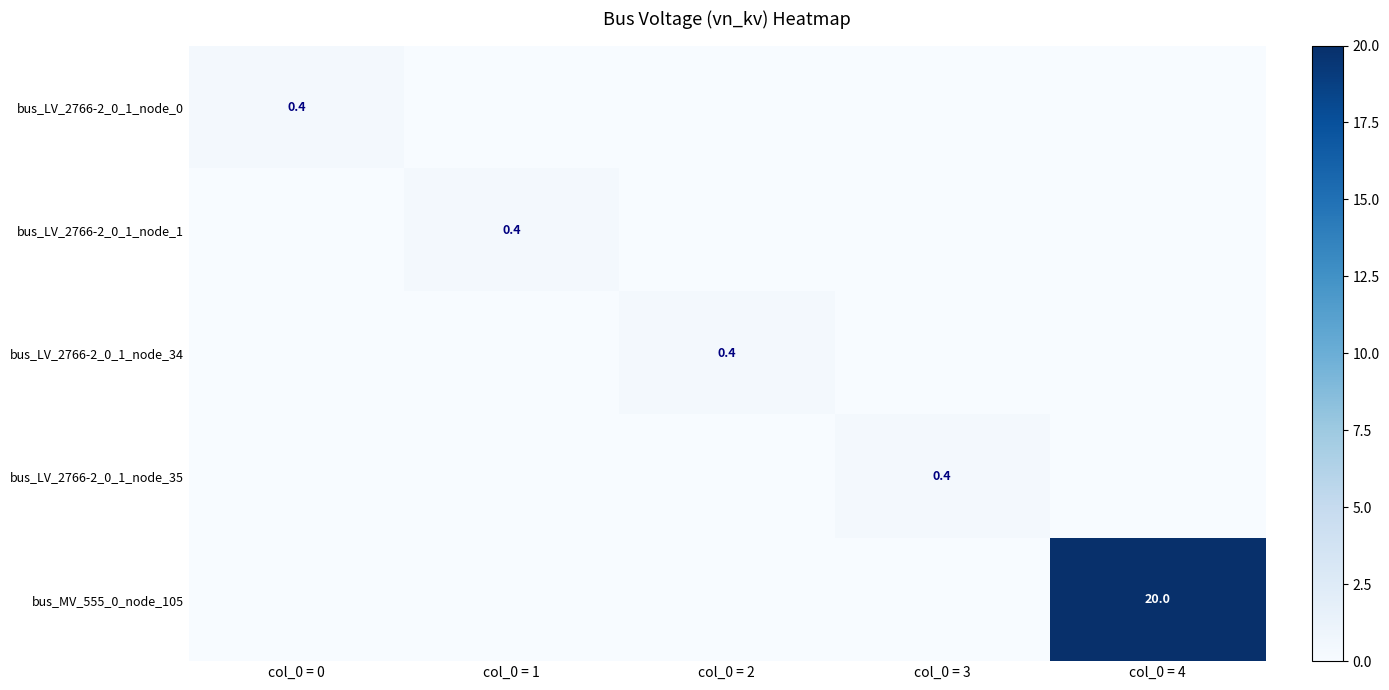

The value of bus_LV_2766-2_0_1_node_1 at col_0 = 1 is 0.4. True or false?

True